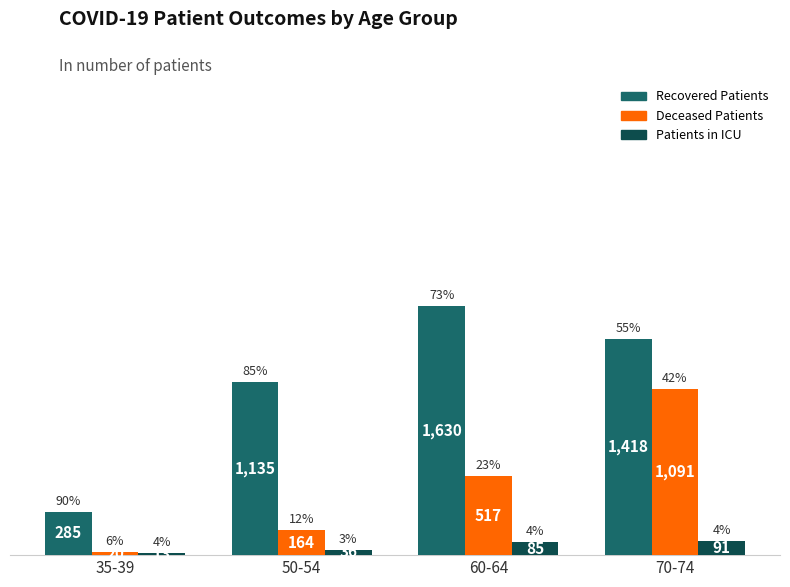

What is the maximum value shown in the chart?

1630